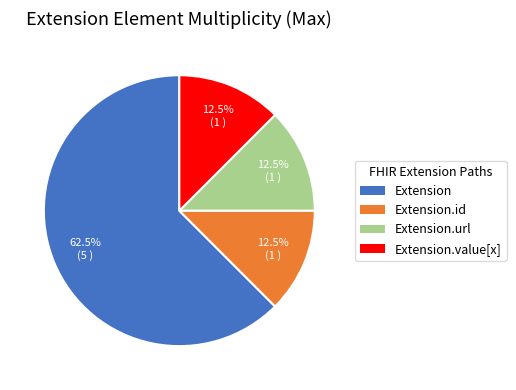

Combined, what portion of the pie is Extension.url and Extension.id?

25.0%